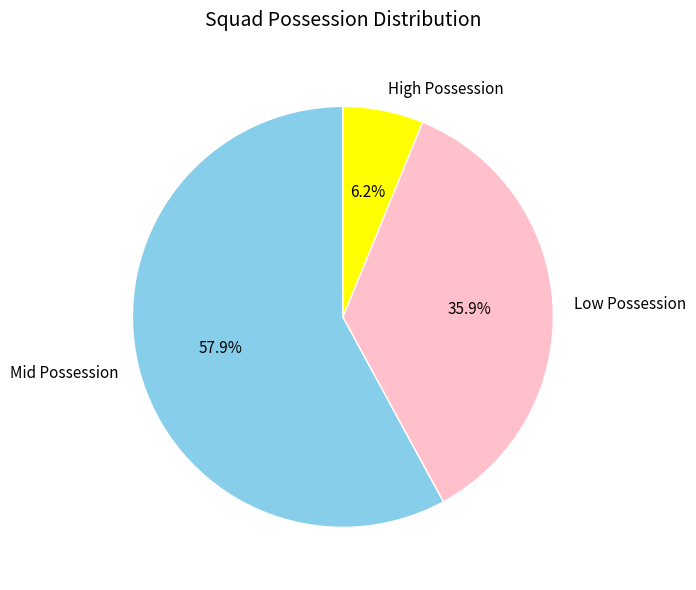

Does any single category account for the majority?

Yes